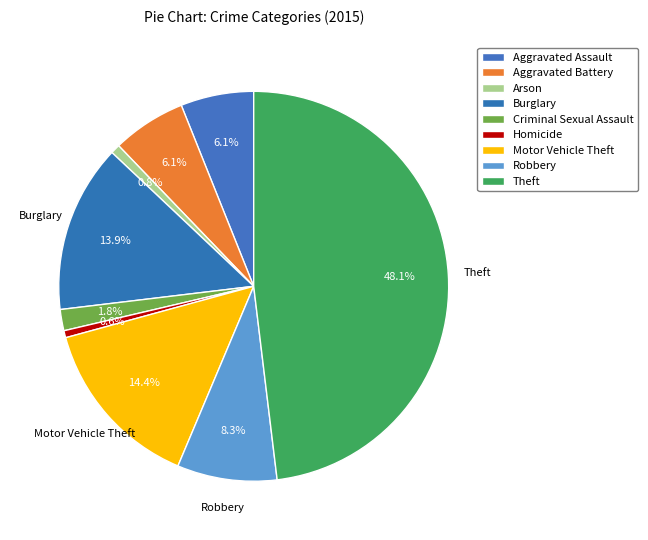

What is the ratio of the value at Aggravated Battery to the value at Arson?

7.8